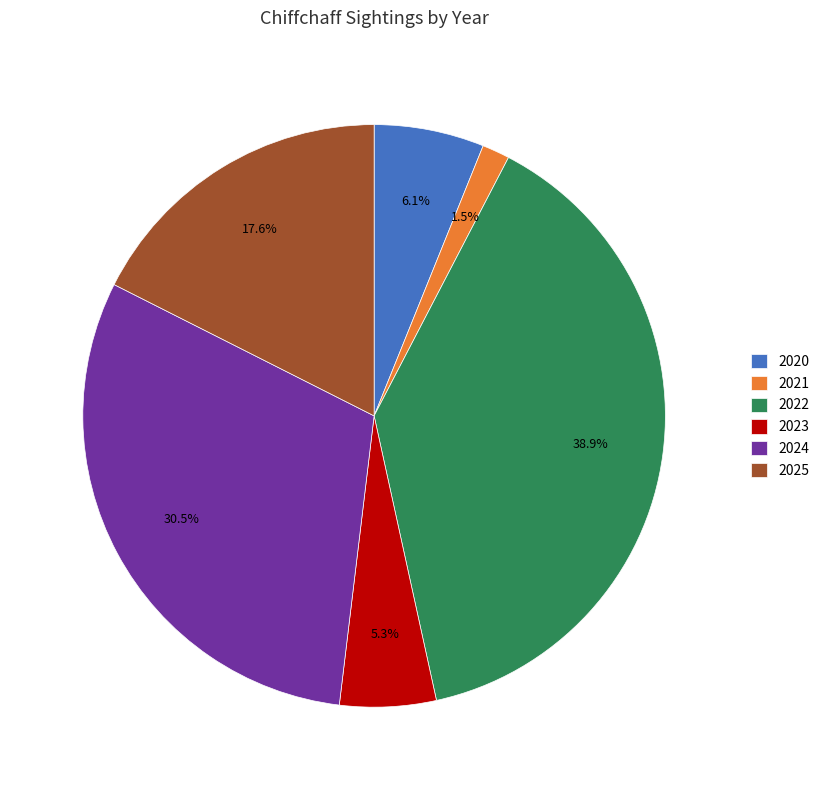

Count the number of slices in the pie.

6